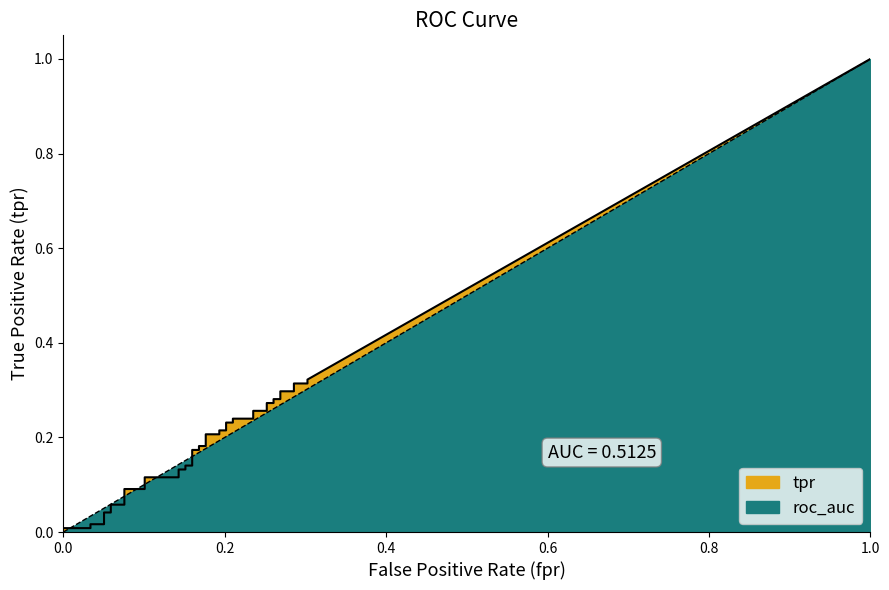

How many lines are shown in the chart?

1